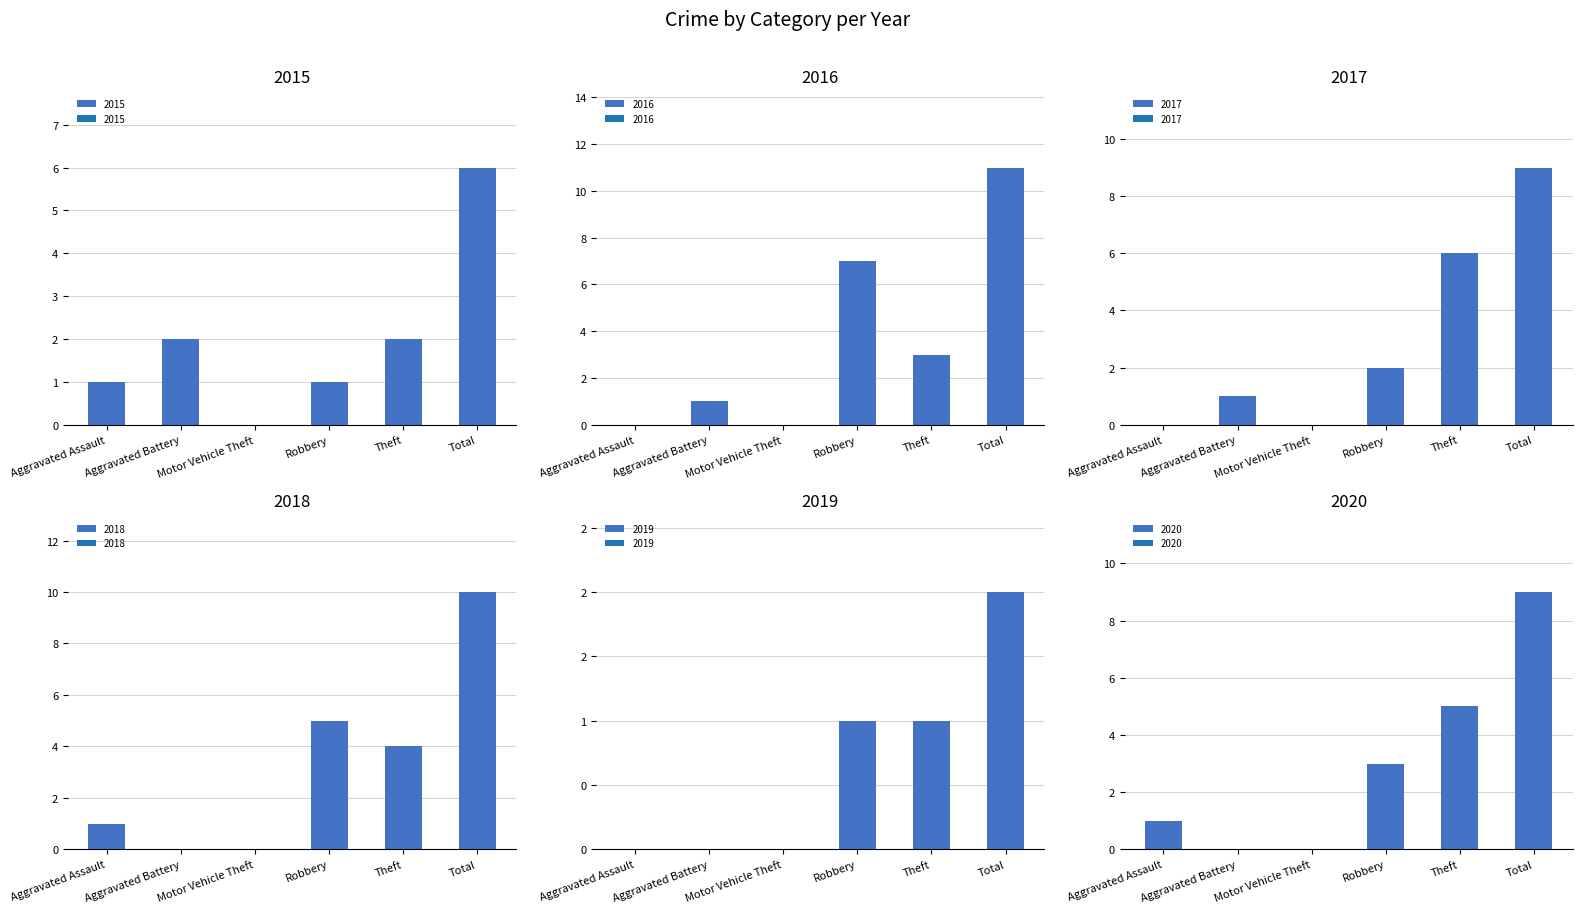

At Total, list the series in order from largest to smallest.

2016, 2018, 2017, 2020, 2015, 2019